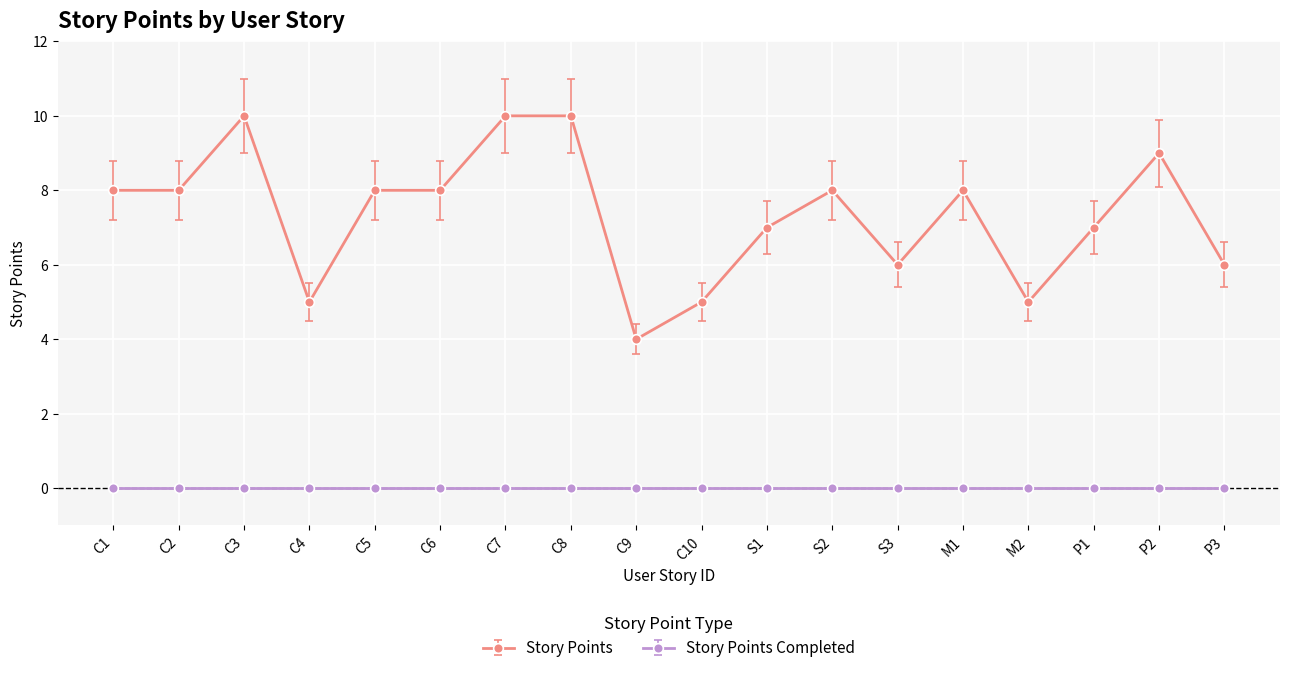

How many lines are shown in the chart?

2